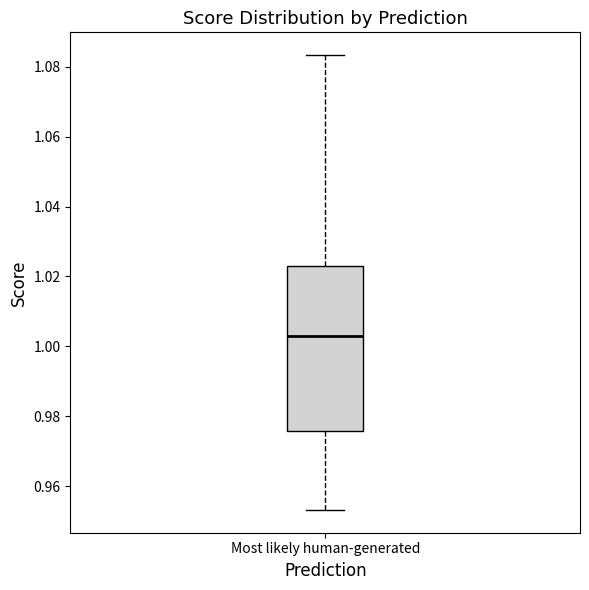

Transcribe this box plot: give where the median line is, the range the box spans, and where the two whiskers end, as read against the y-axis. The values are not printed on the chart, so give them approximately, as read against the axis.

median 1.002, box 0.976 to 1.022, whiskers 0.954 to 1.084